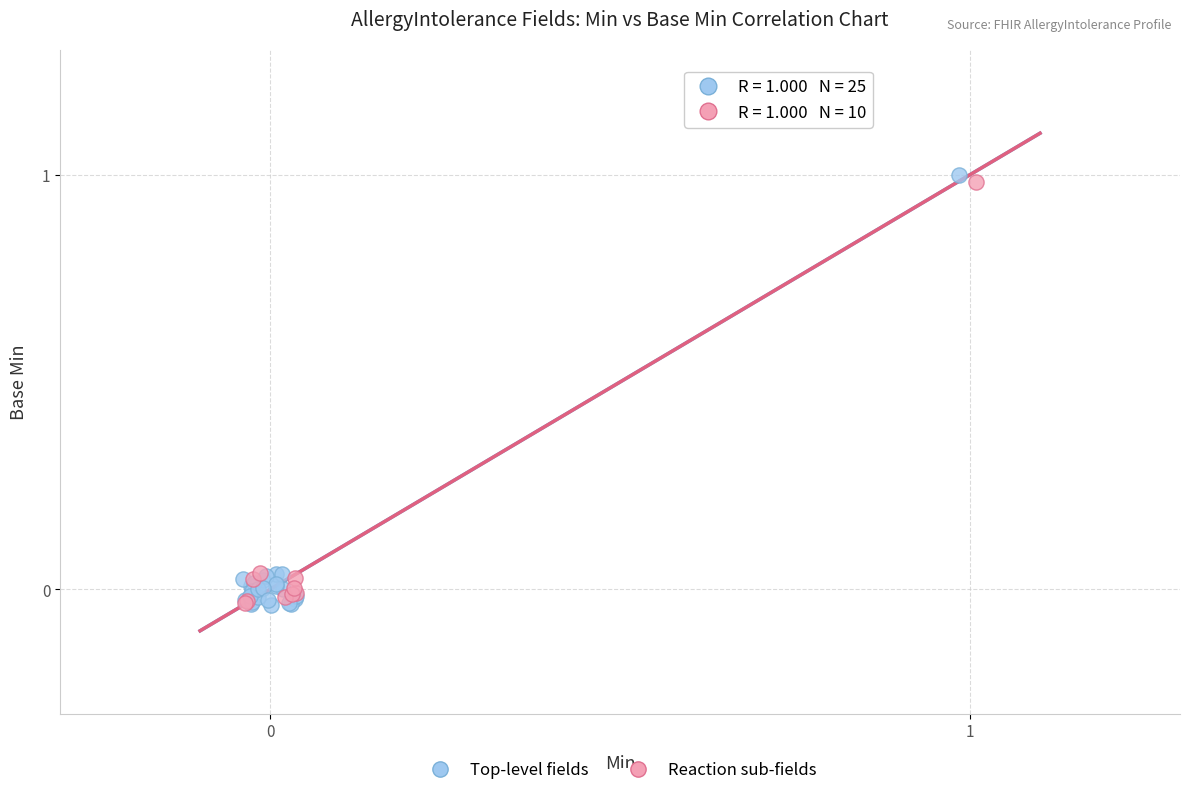

What are all the series names shown in the legend?

Top-level fields, Reaction sub-fields